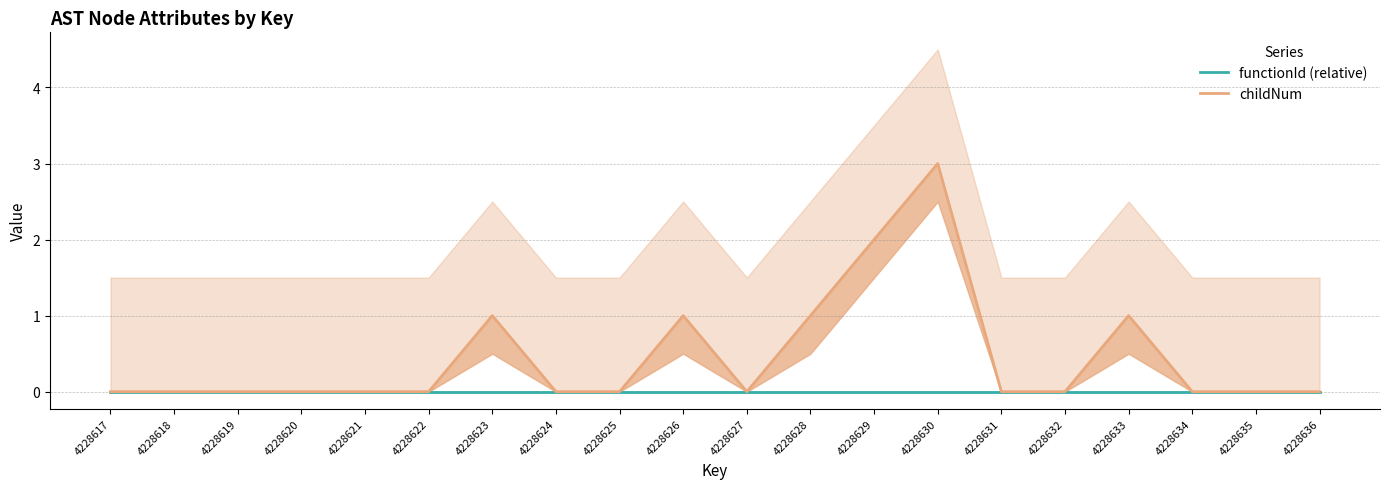

At which label is functionId (relative) closest to 0?

4228617